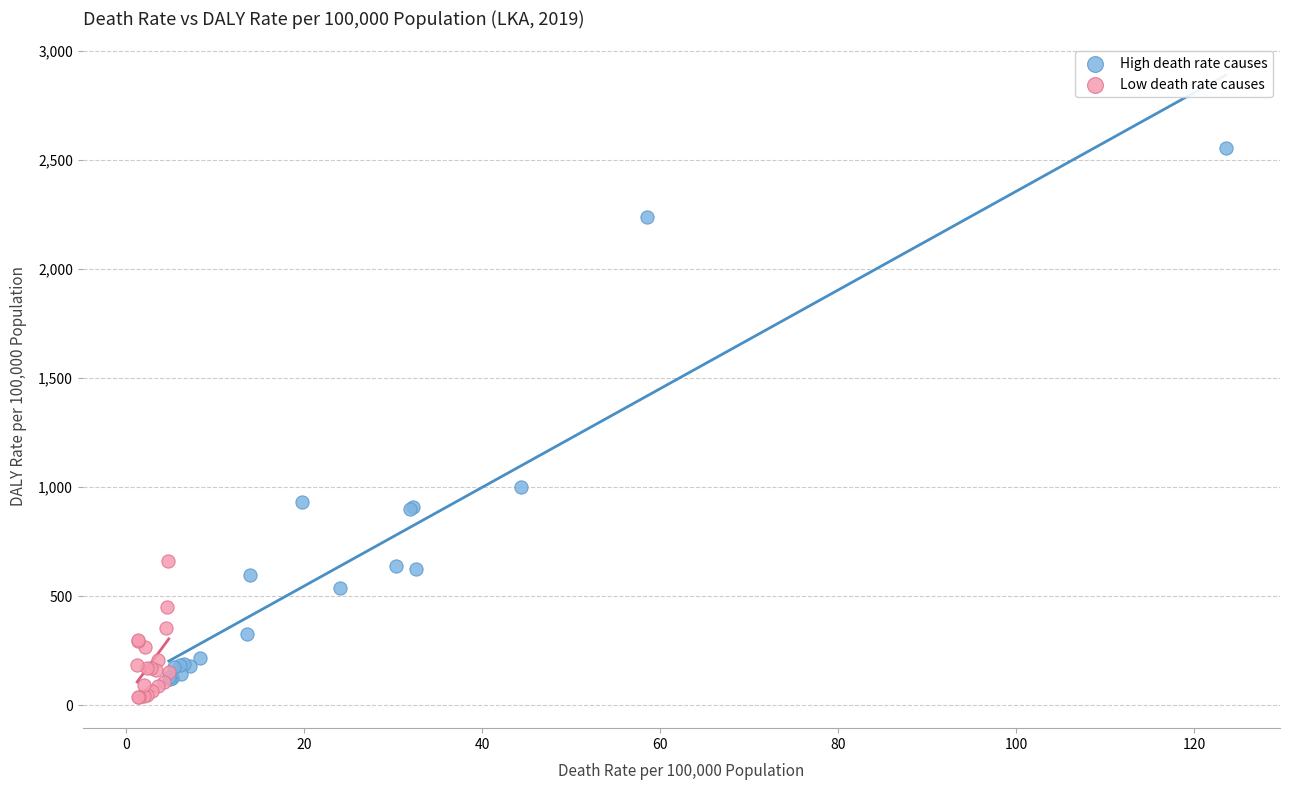

Which series contains the highest Y value?

High death rate causes